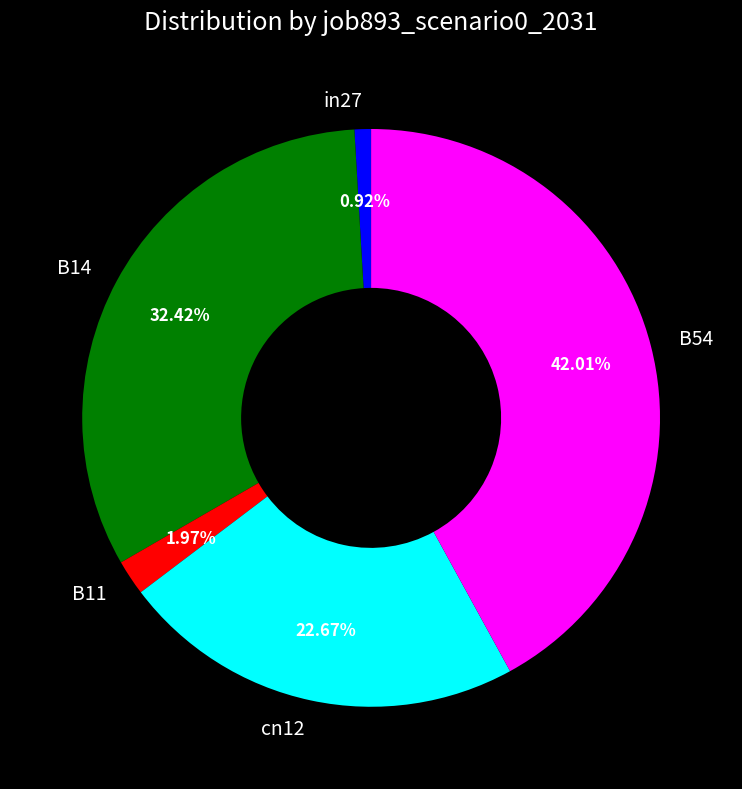

To the nearest percent, what percentage of the pie is B14?

32%